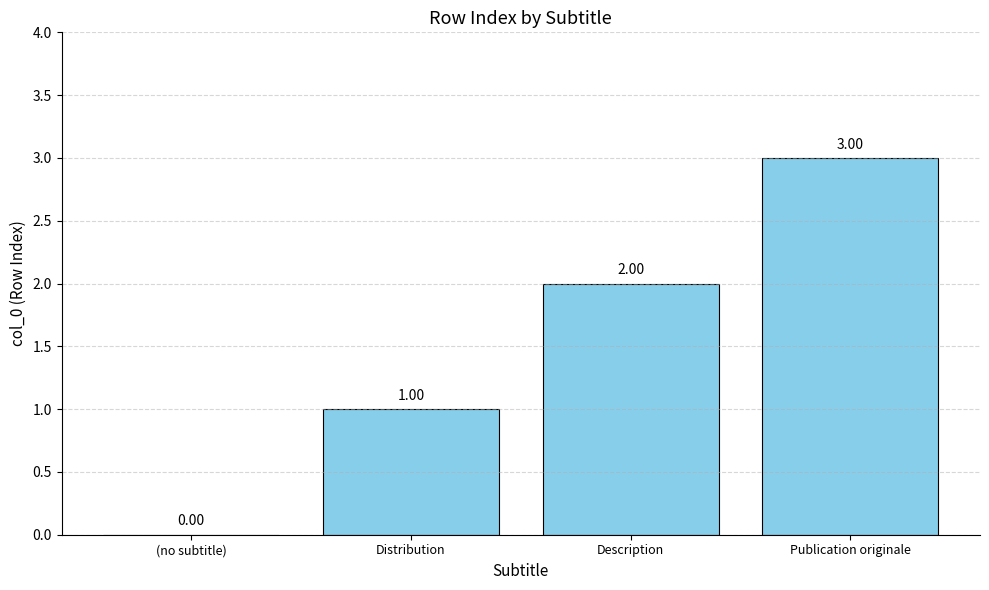

Where is the data nearest to the value 1?

Distribution